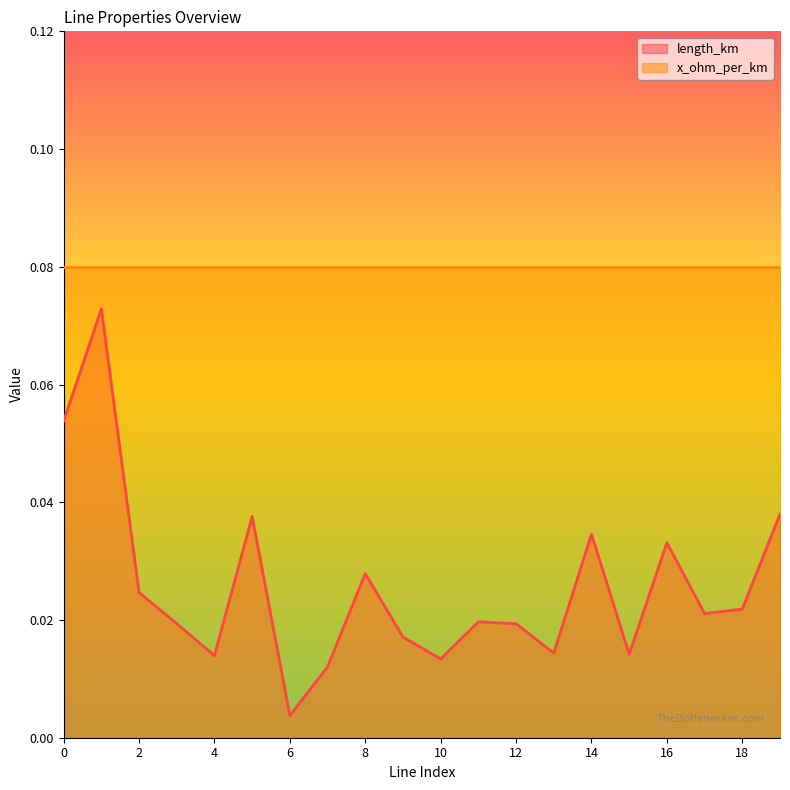

How many lines are shown in the chart?

2